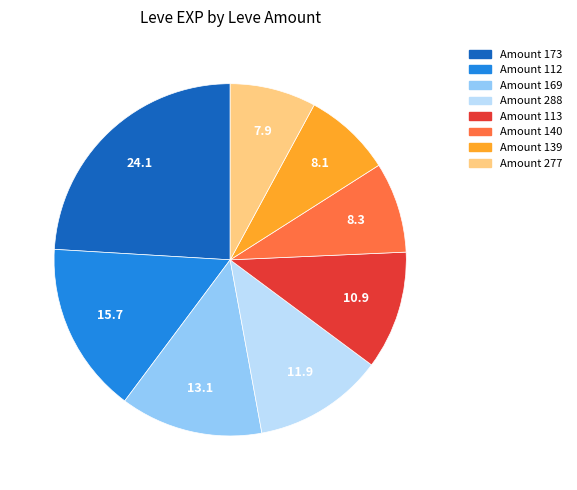

How many segments does this pie chart have?

8